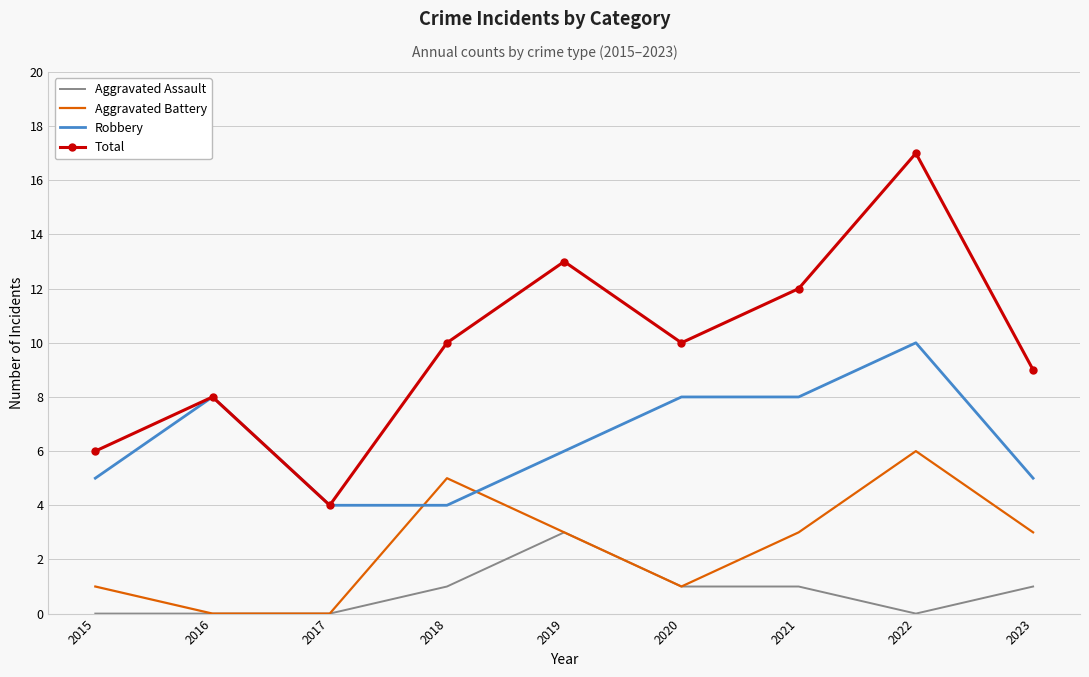

What is the difference between the maximum and minimum values in the Robbery series?

6